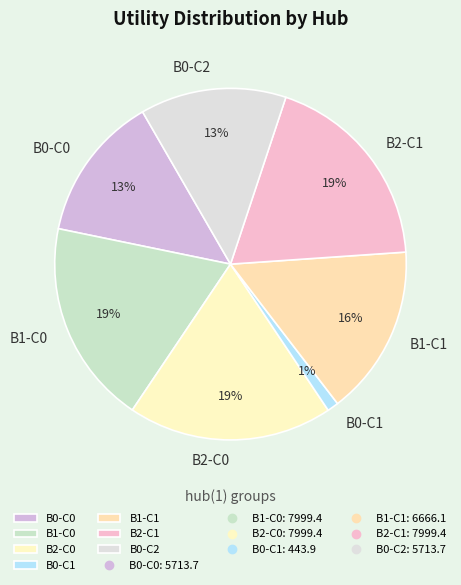

To the nearest percent, what portion does B0-C1 represent?

1%